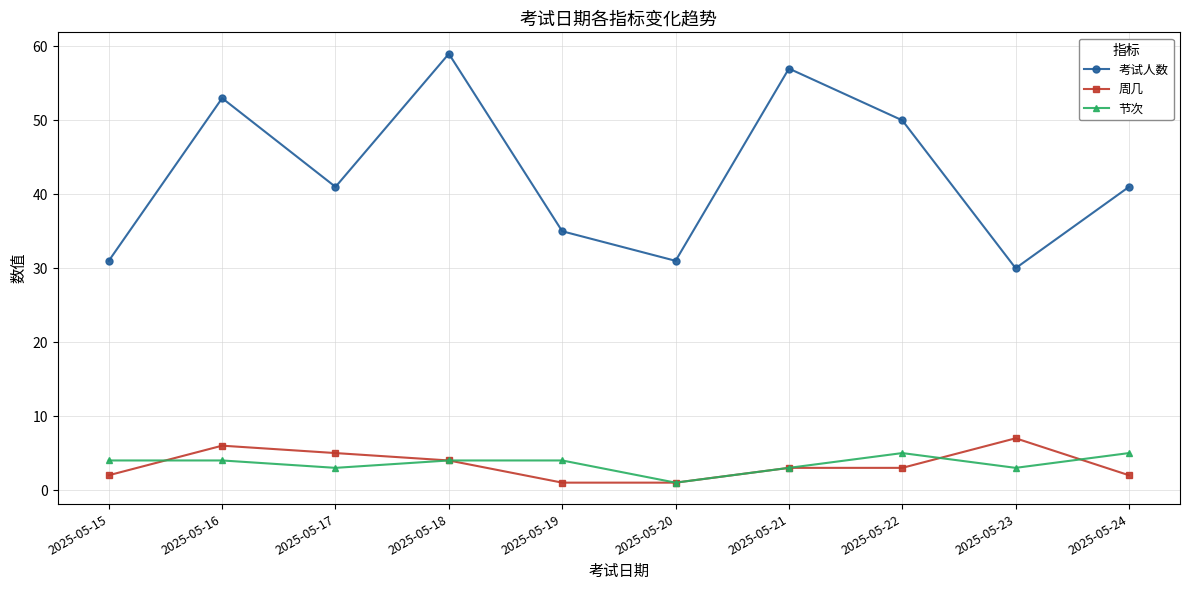

Which category has the highest value across all series?

2025-05-18